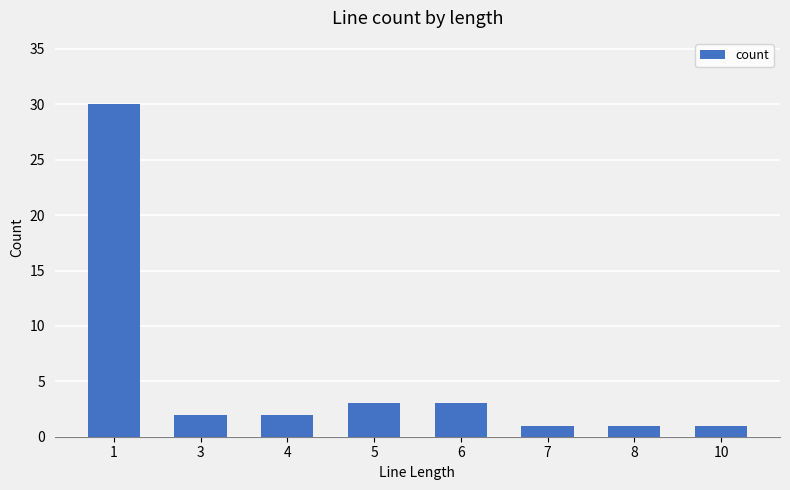

What is the minimum value shown in the chart?

1